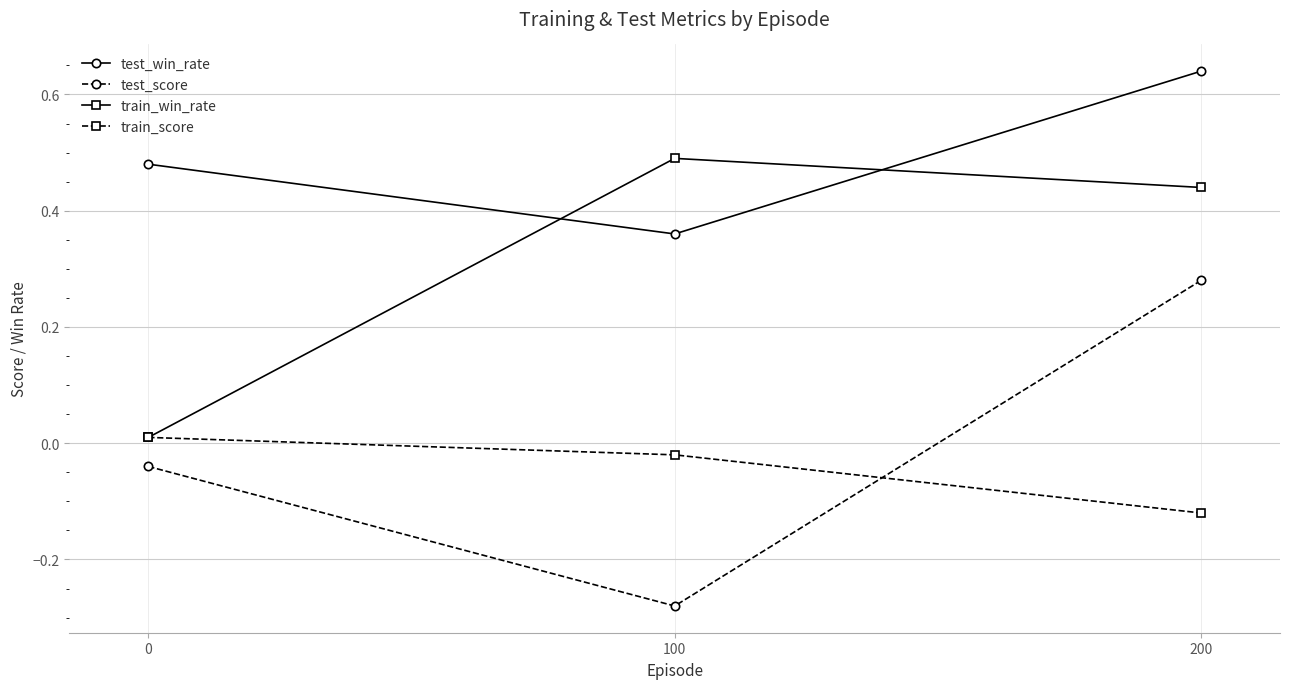

At how many categories does at least one series exceed 0?

3